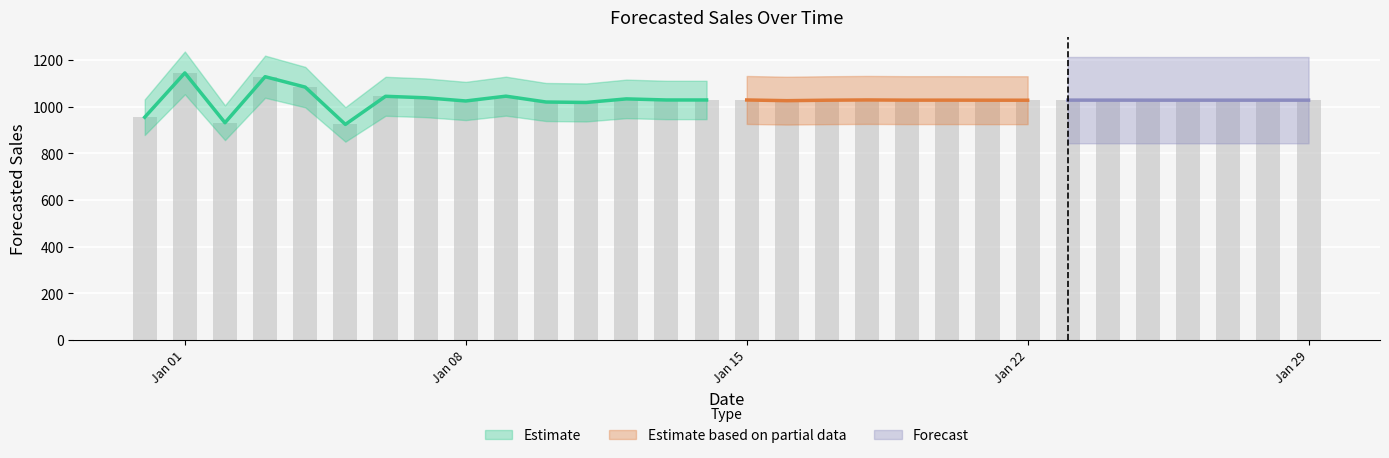

The value at 2018-01-04 is 1589.2. True or false?

False